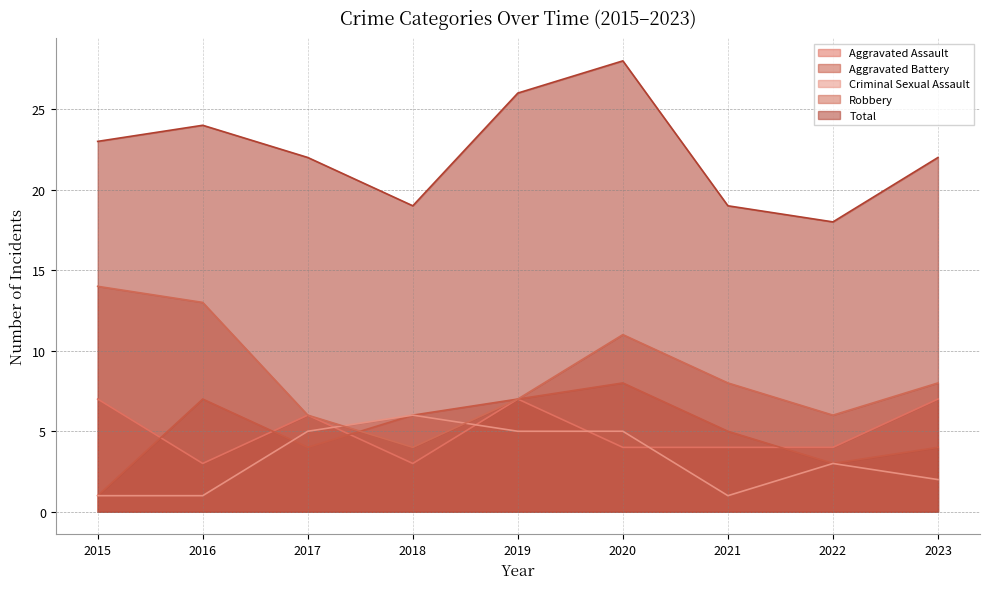

List the series in order of their peak value, lowest first.

Criminal Sexual Assault, Aggravated Assault, Aggravated Battery, Robbery, Total